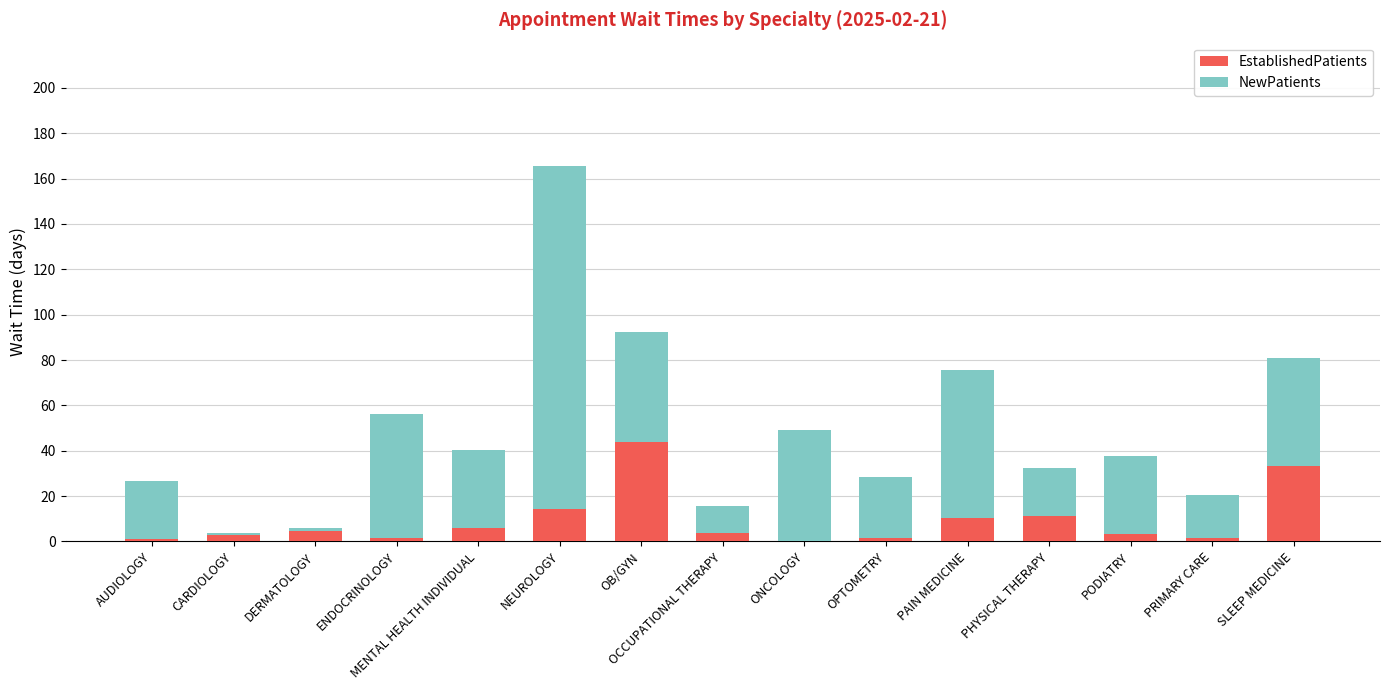

The value of EstablishedPatients at SLEEP MEDICINE is 33.3. True or false?

True